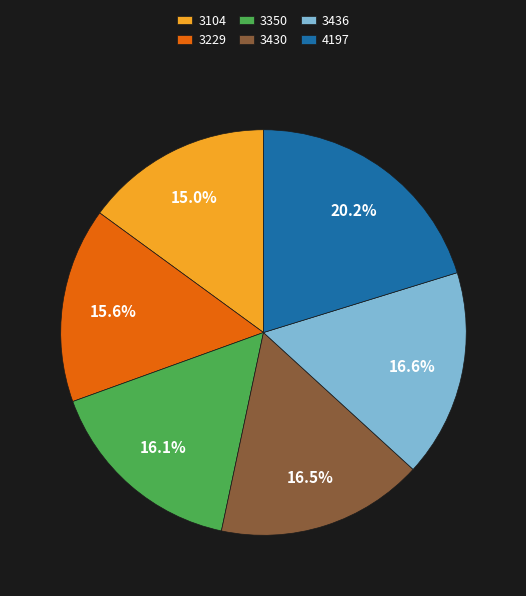

What percentage is NOT represented by 3229?

84.4%